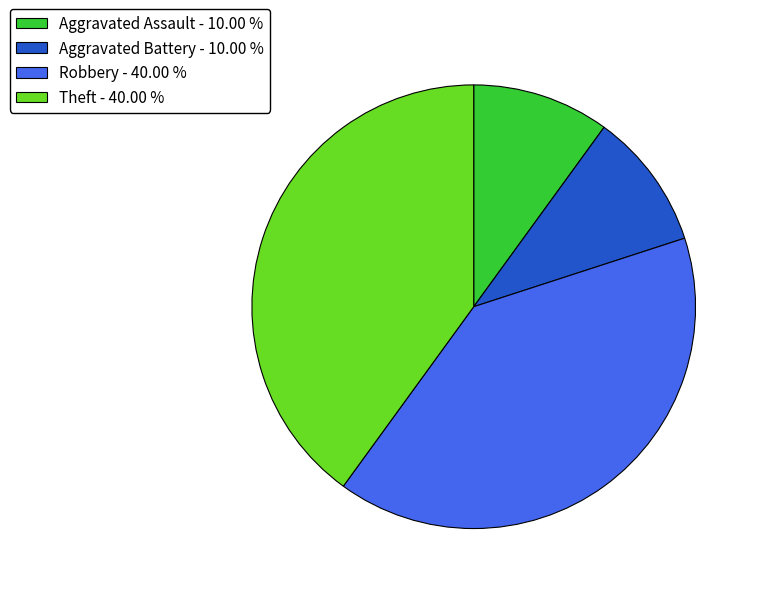

How many slices are in this pie chart?

4